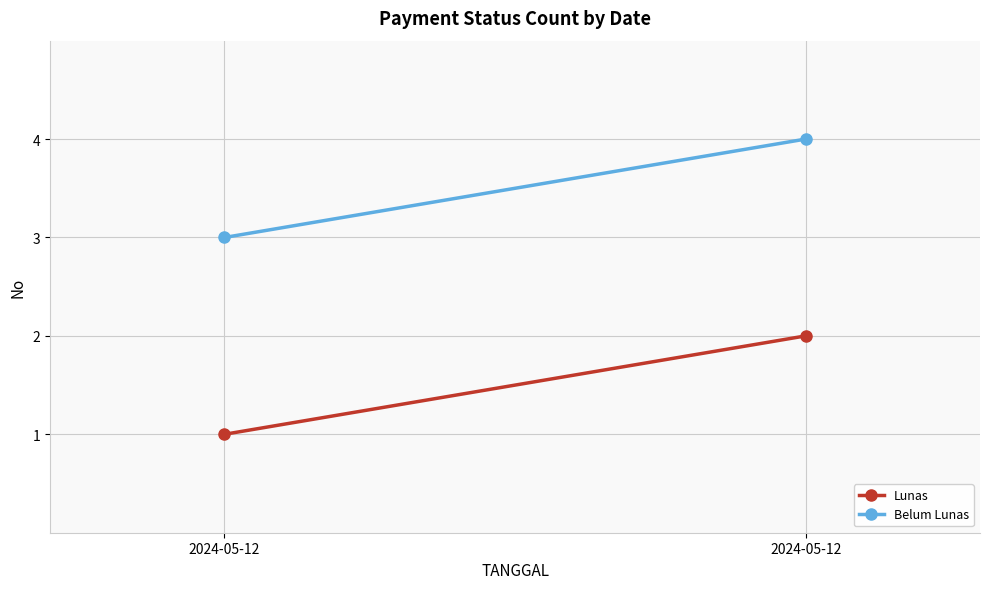

At which label is Belum Lunas closest to 3?

2024-05-12